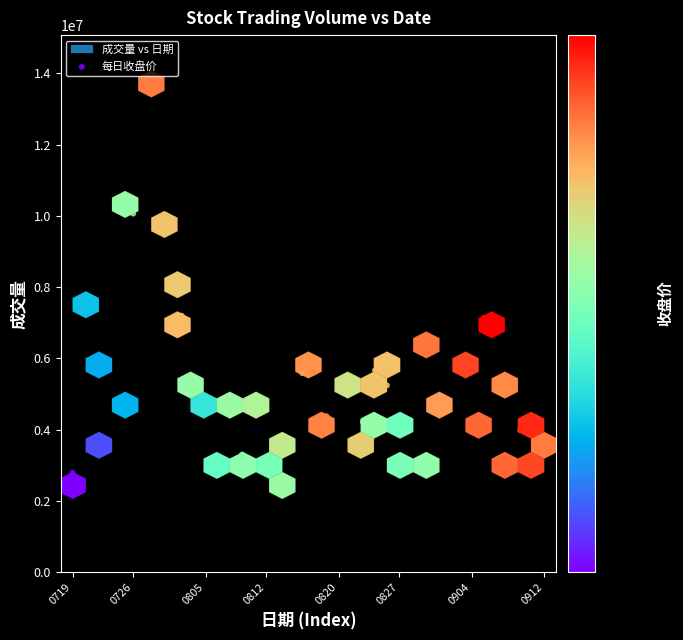

What is the range of Y values (max minus min)?

11267900